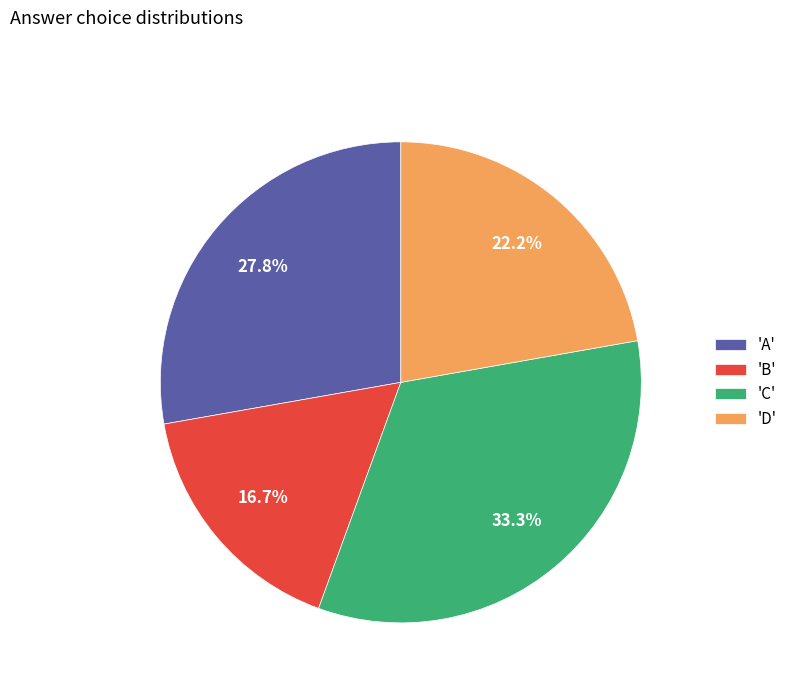

Which category has the smallest portion of the pie?

'B'